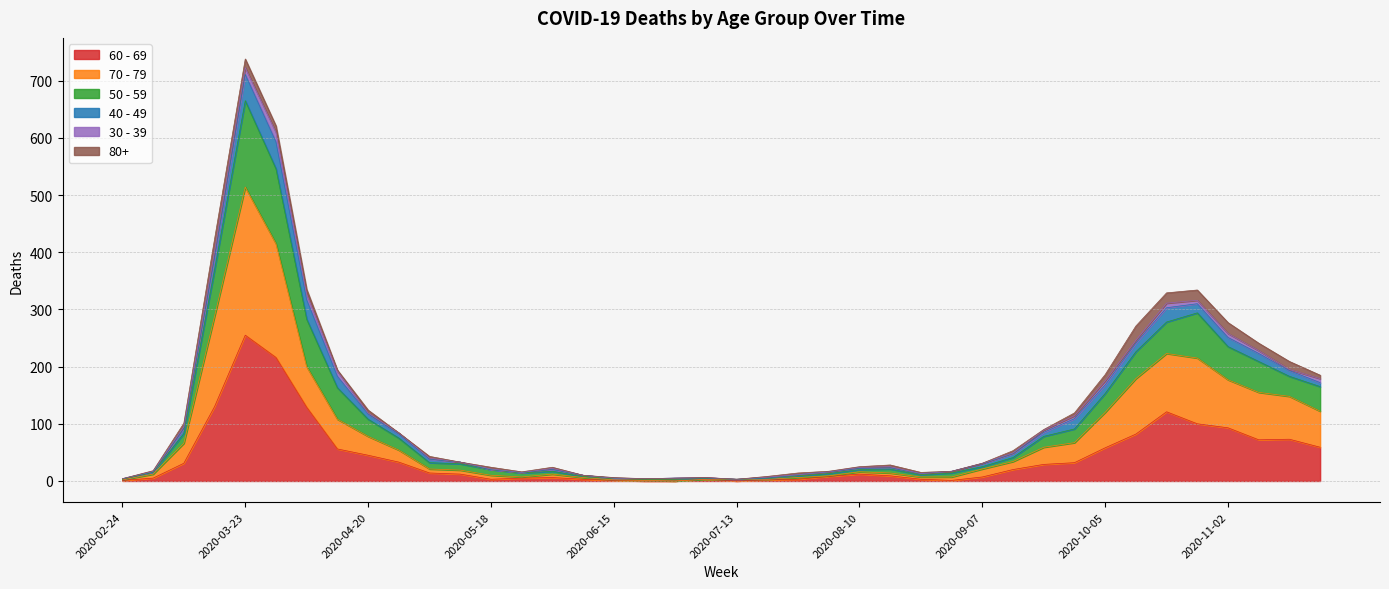

Does the chart have visible grid lines?

Yes